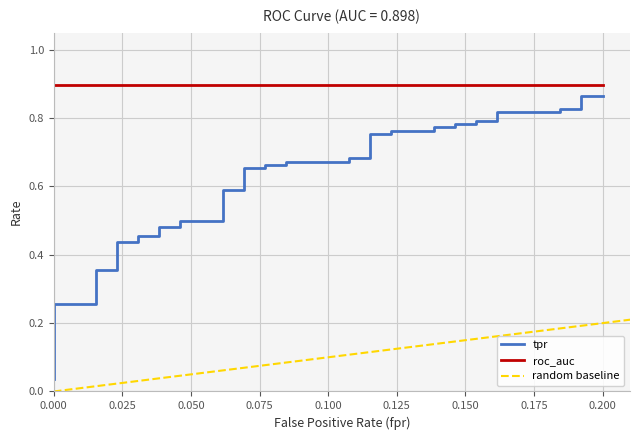

How many data points does each series have?

40